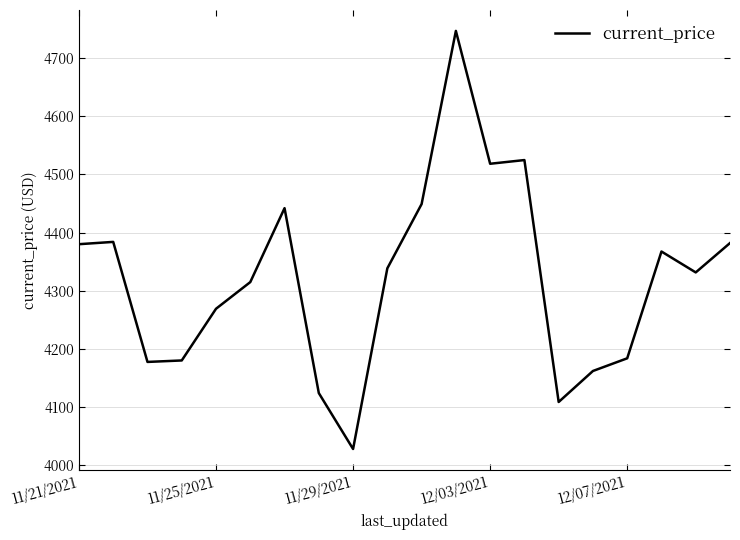

What is the difference between the maximum and minimum values?

718.2